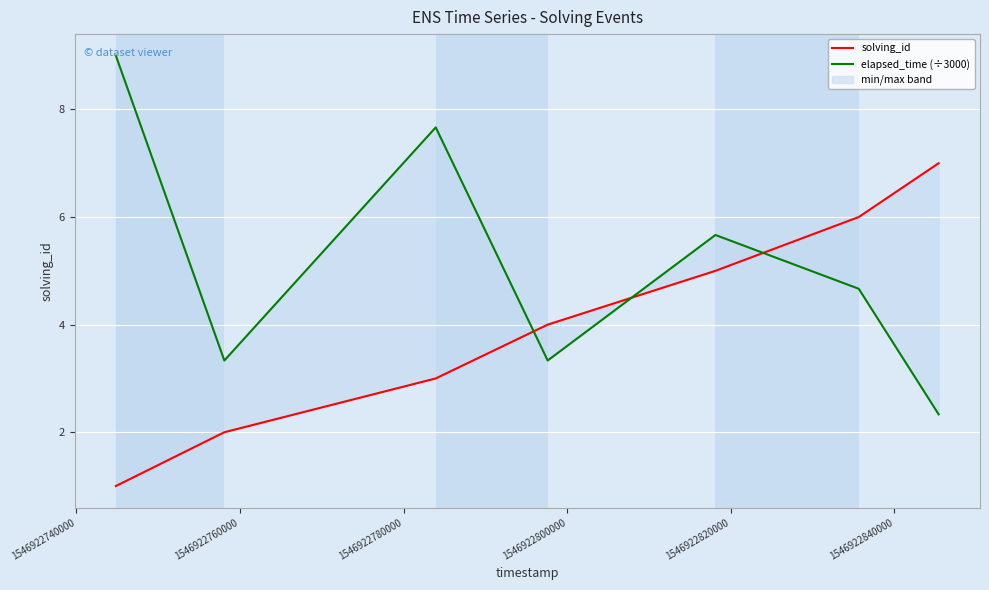

Is it true that solving_id equals 10.8 at 1546922840000?

False